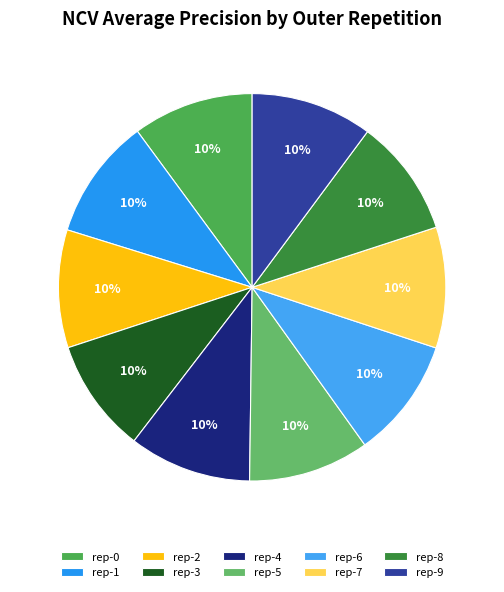

How many segments does this pie chart have?

10